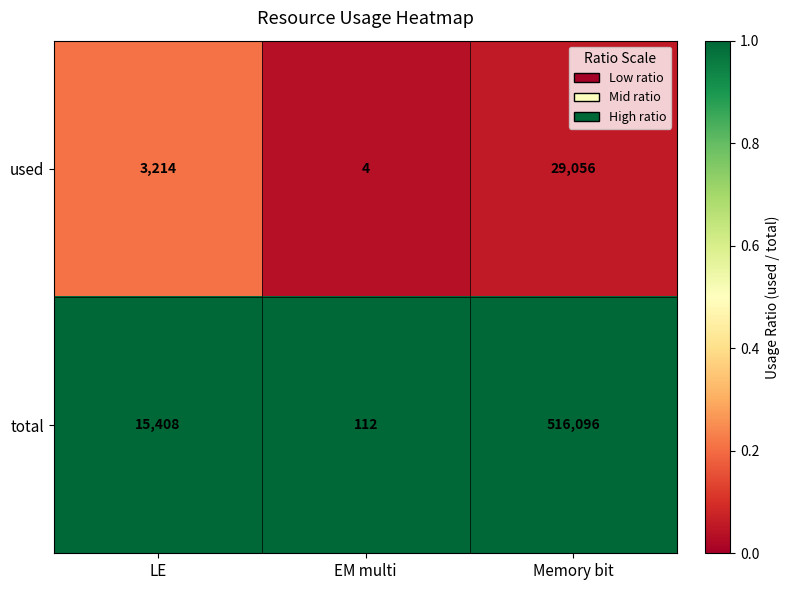

At EM multi, list the series in order from smallest to largest.

used, total